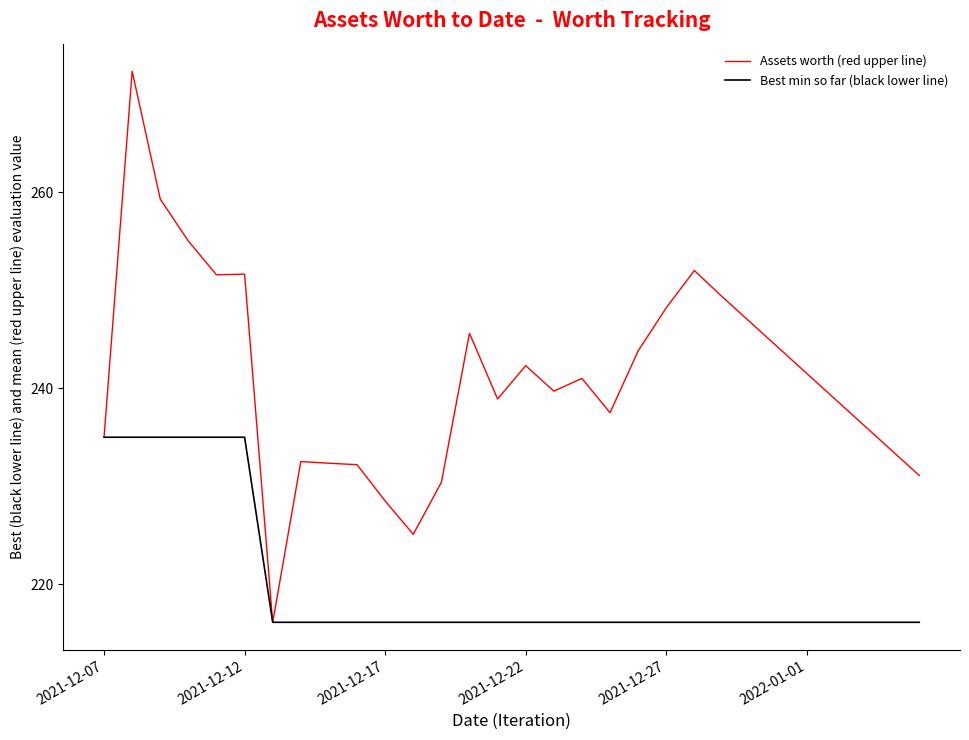

What is the highest value of the Assets worth (red upper line) series?

272.3